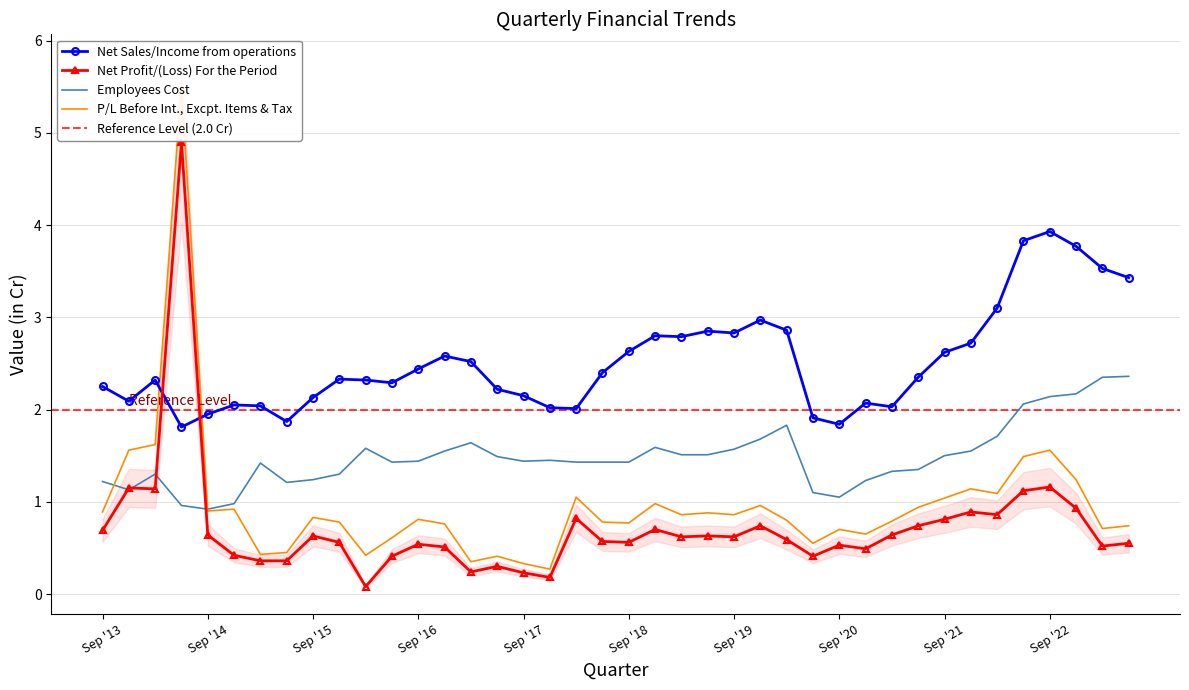

Between Mar '17 and Sep '20, which is larger?

Mar '17